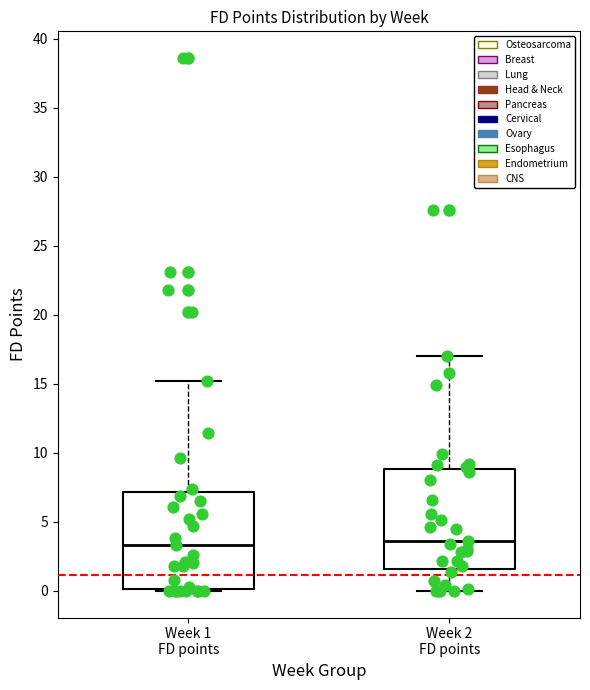

Where is the upper edge of the box for Week 2 FD points on the y-axis? The values are not printed on the chart, so give them approximately, as read against the axis.

9.0